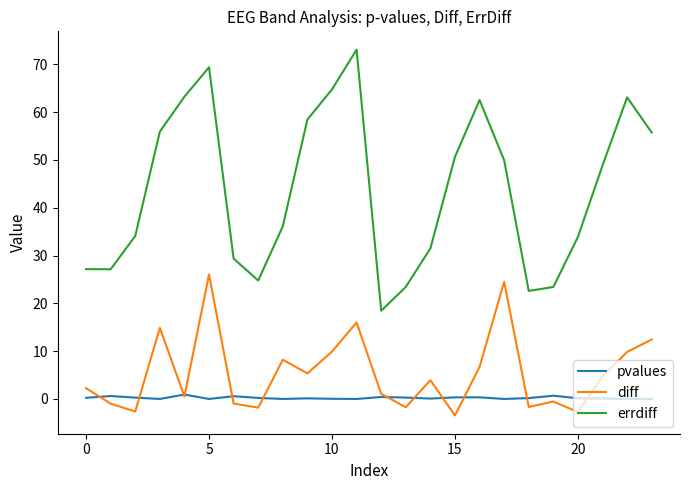

Which series has the largest total across all categories?

errdiff